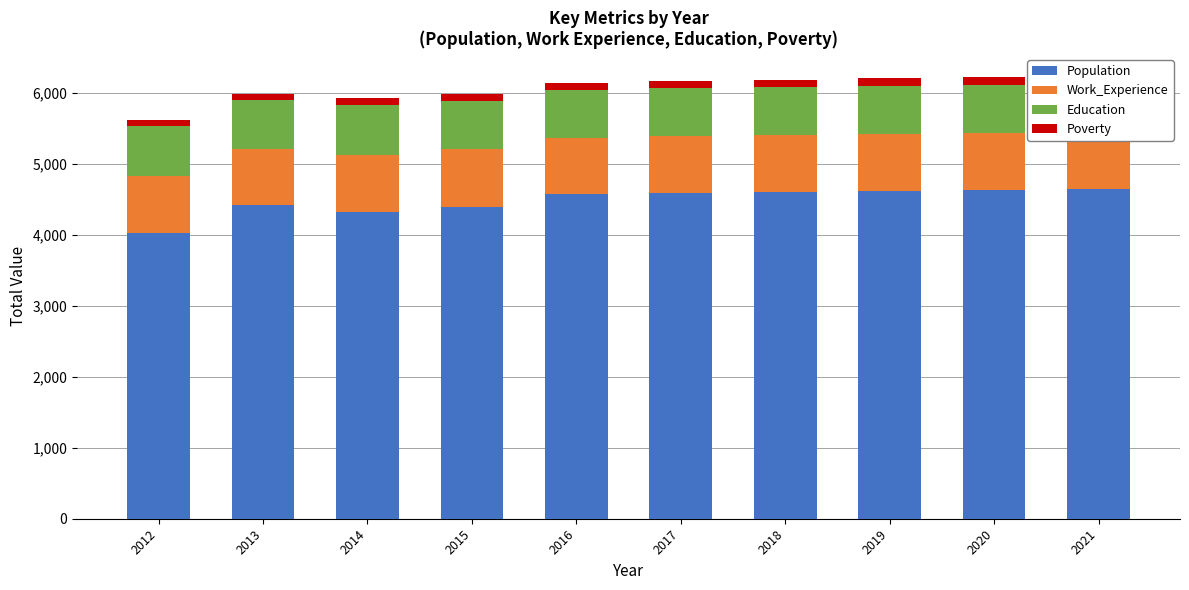

List the labels in order of Population value, smallest first.

2012, 2014, 2015, 2013, 2016, 2017, 2018, 2019, 2020, 2021